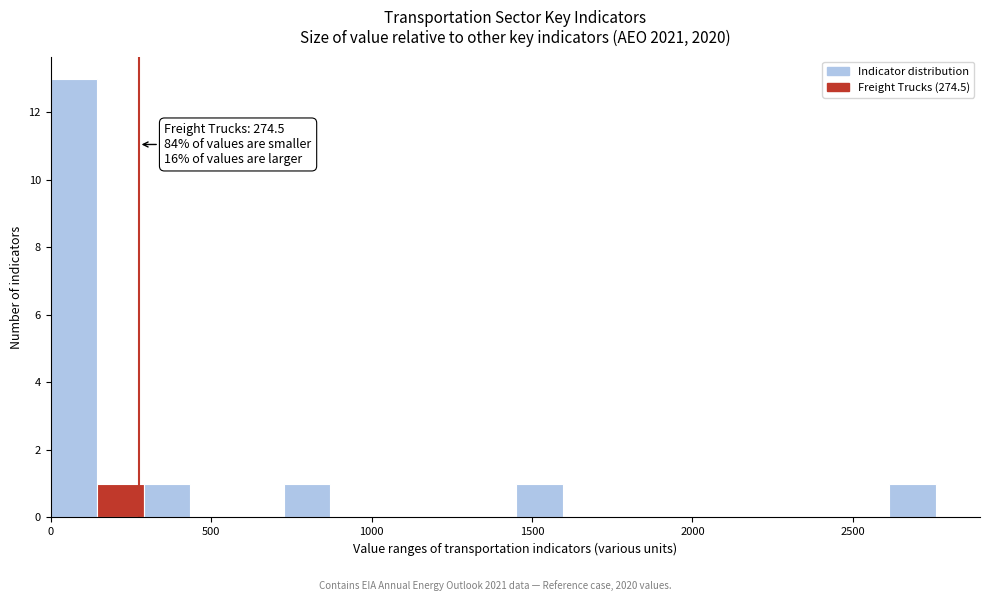

Read against the x-axis, roughly where is the centre of the tallest bar?

50